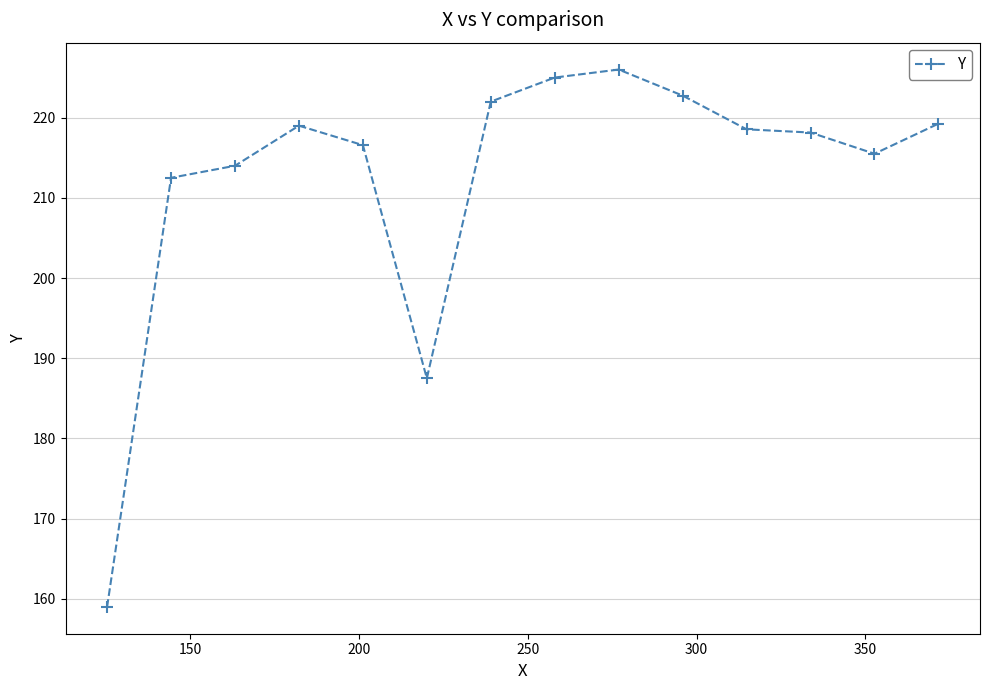

What is the greatest value displayed?

226.0